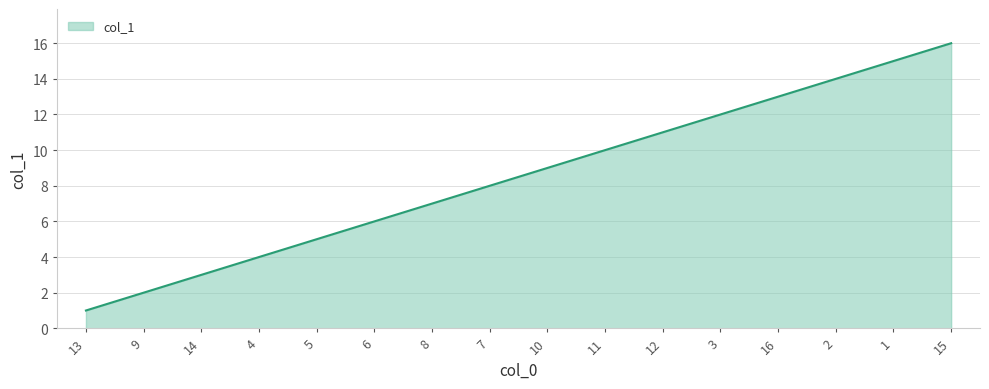

What is the greatest value displayed?

16